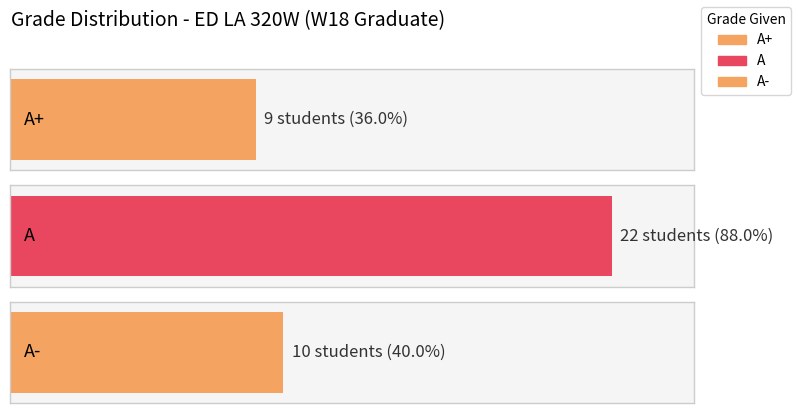

What is the minimum value shown in the chart?

9